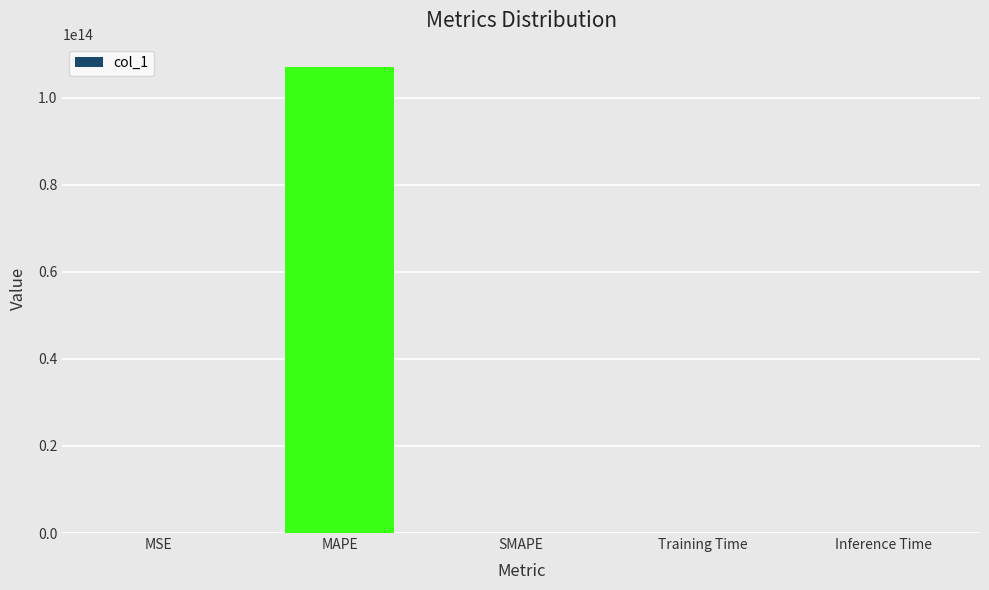

The chart shows a value of 0.0 at Training Time. True or false?

True